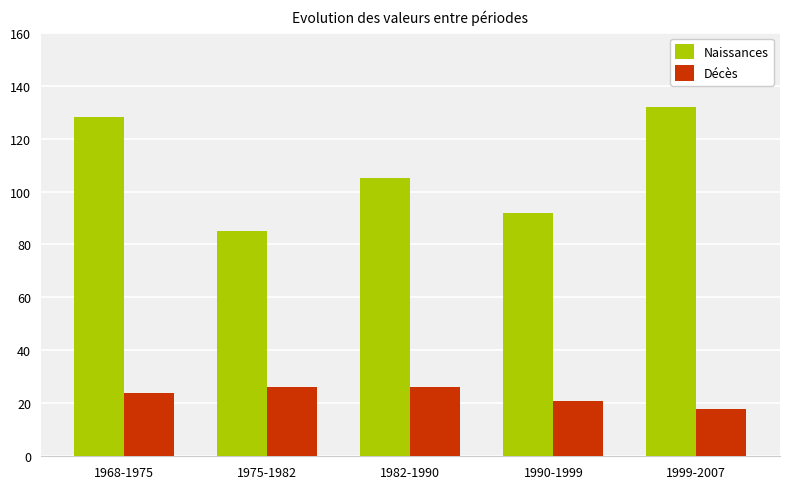

What is the label of the 1st bar from the right?

1999-2007